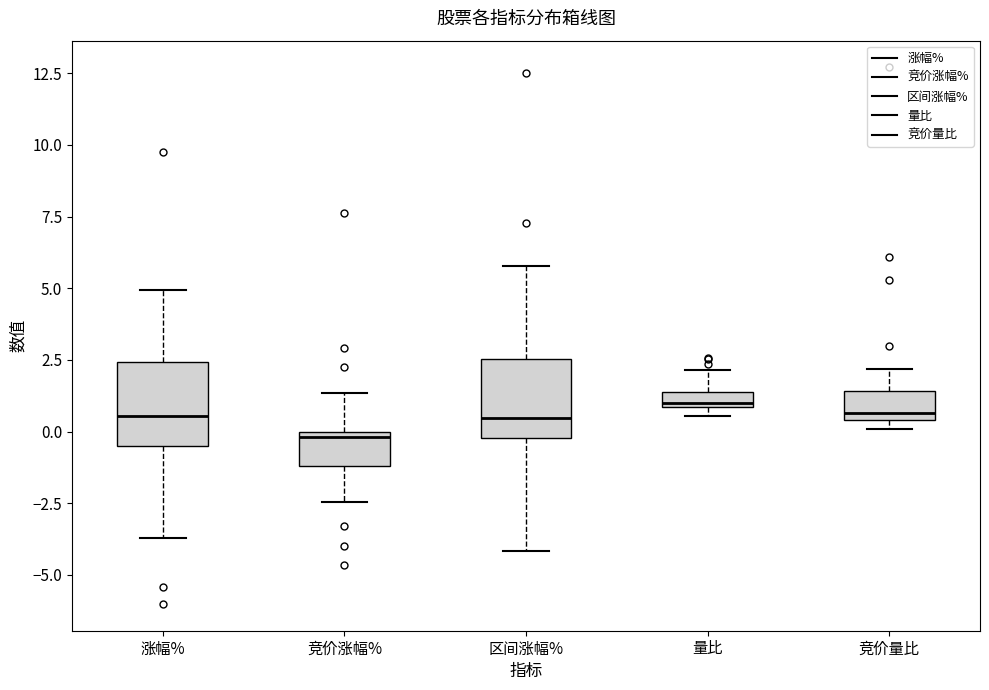

Where is the lower edge of the box for 涨幅% on the y-axis? The values are not printed on the chart, so give them approximately, as read against the axis.

-0.5